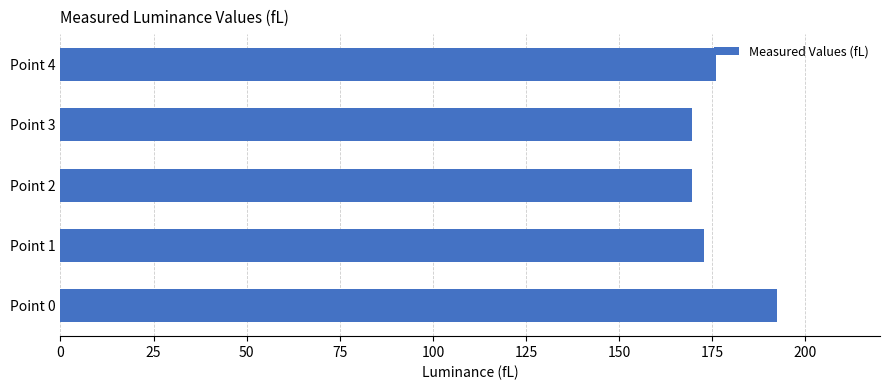

What is the change in value from Point 0 to Point 1?

-19.5